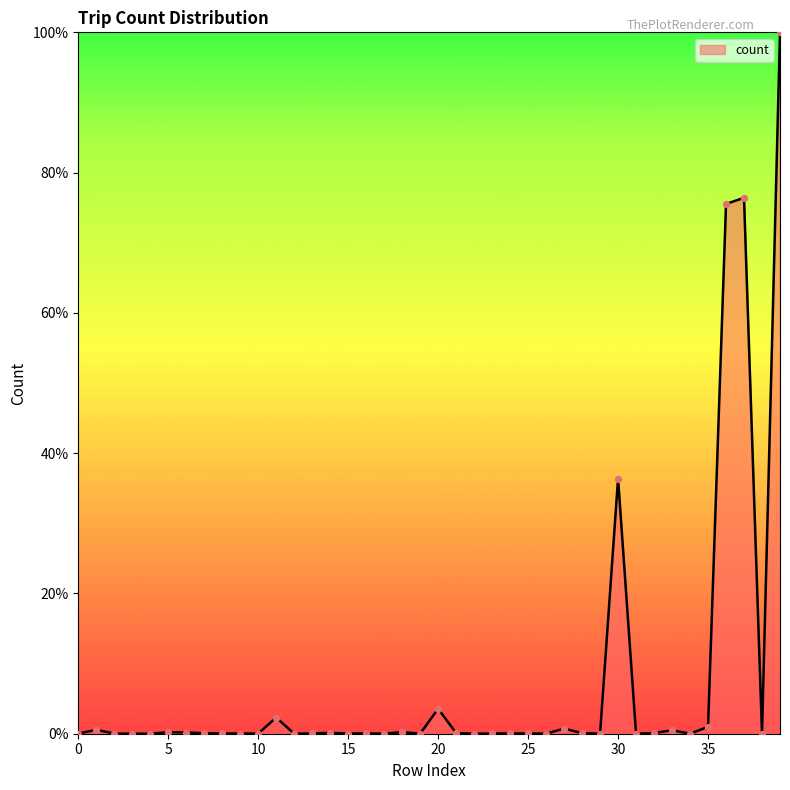

What is the greatest value displayed?

100.0